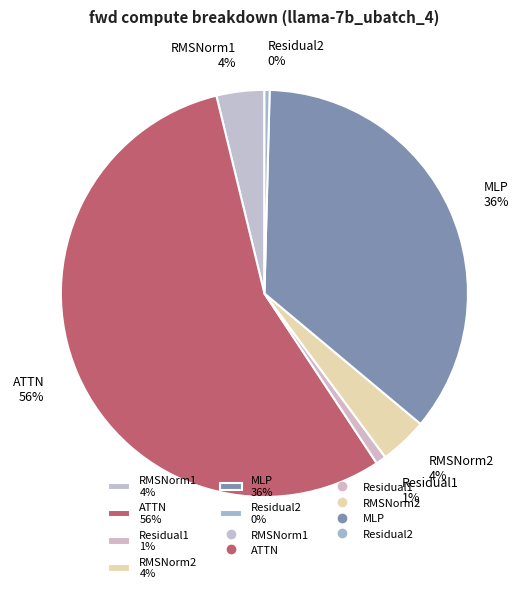

To the nearest percent, what is the average slice percentage?

17%